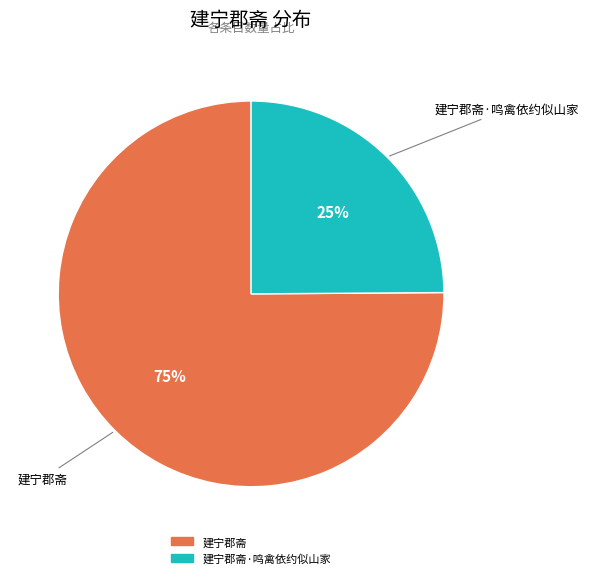

Does any single category account for the majority?

Yes